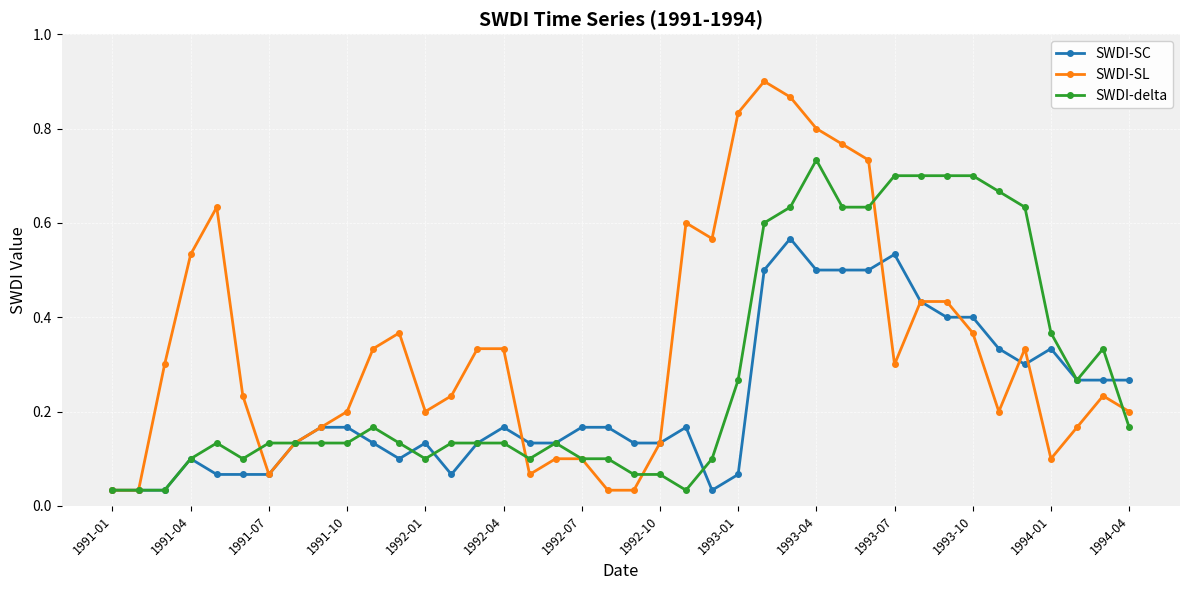

Rank the series by their average value, from lowest to highest.

SWDI-SC, SWDI-delta, SWDI-SL